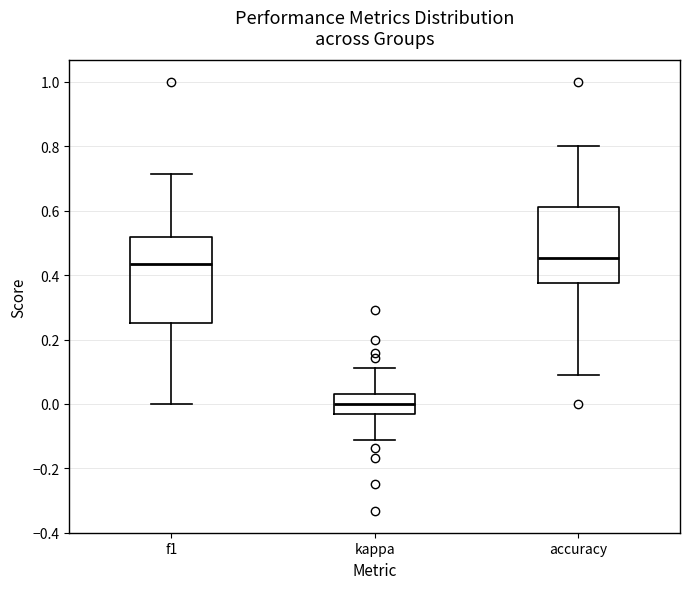

Which box has the highest median line?

accuracy